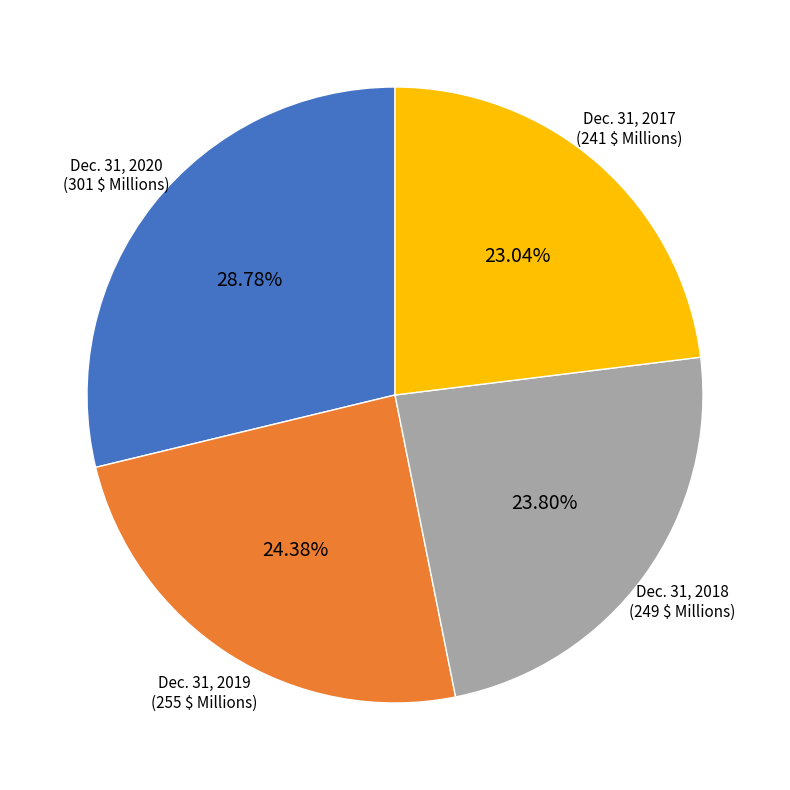

To the nearest percent, what percentage of the pie is Dec. 31, 2019?

24%